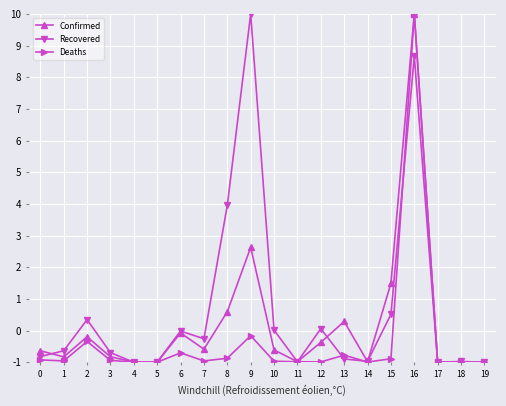

What are all the series names shown in the legend?

Confirmed, Recovered, Deaths